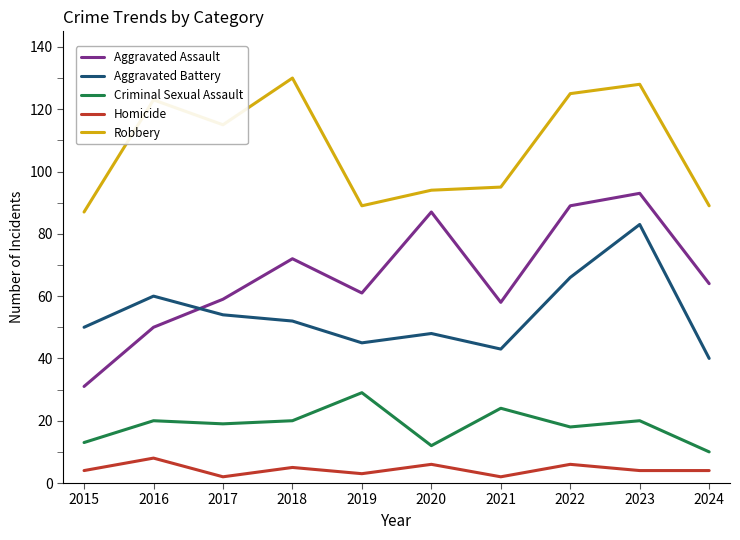

The Aggravated Assault series shows 64 at 2024. True or false?

True